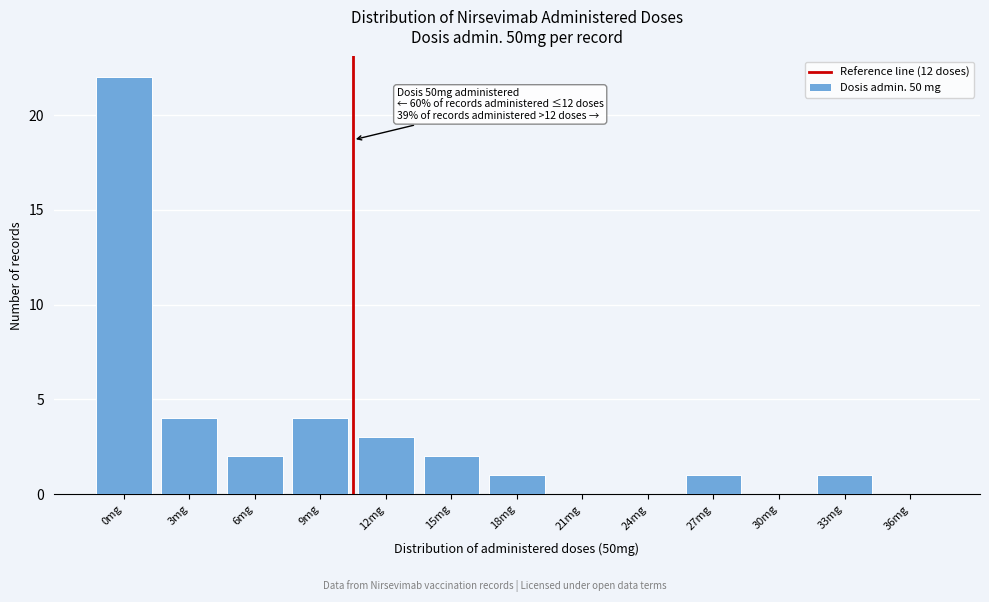

Reading left to right, transcribe all the data shown in this chart.

0mg=22	3mg=4	6mg=2	9mg=4	12mg=3	15mg=2	18mg=1	21mg=0	24mg=0	27mg=1	30mg=0	33mg=1	36mg=0